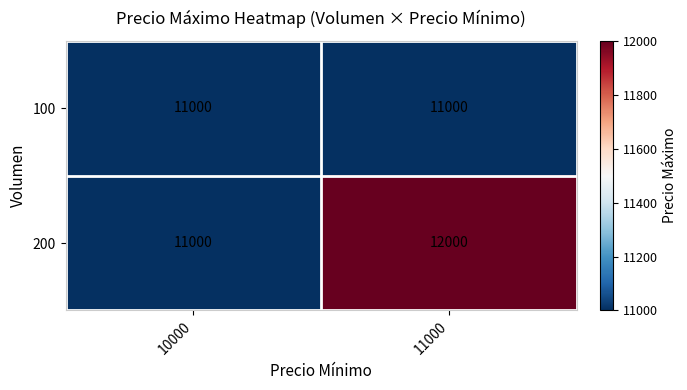

Which series has the largest total across all categories?

200